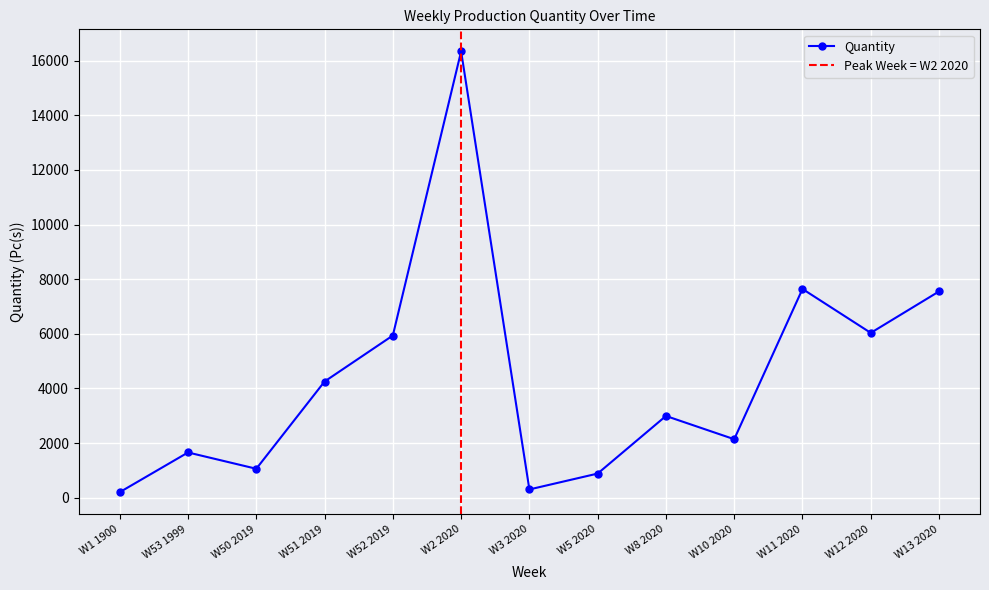

What is the difference between the second highest and minimum values?

7440